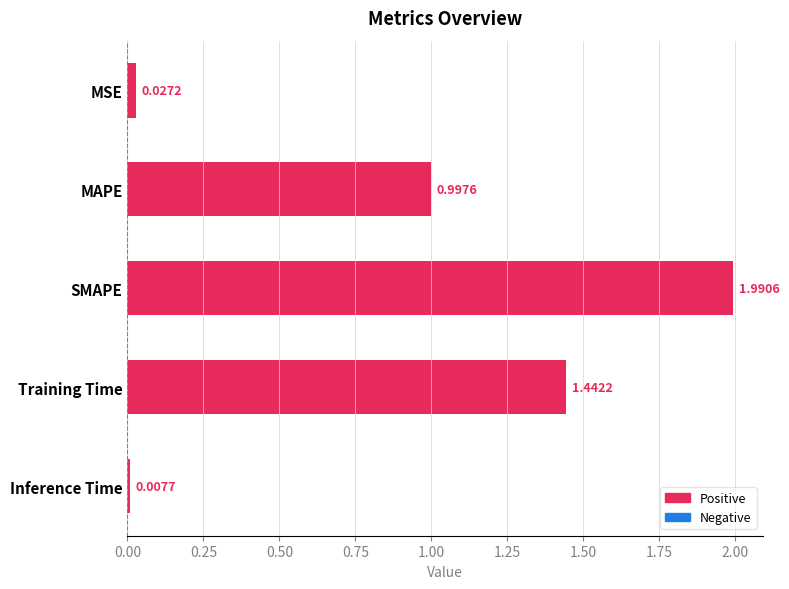

List the labels in order of value, largest first.

SMAPE, Training Time, MAPE, MSE, Inference Time